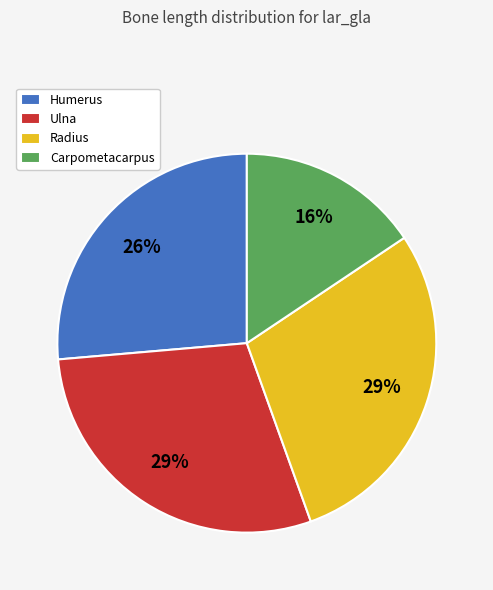

Which category has the smallest portion of the pie?

Carpometacarpus